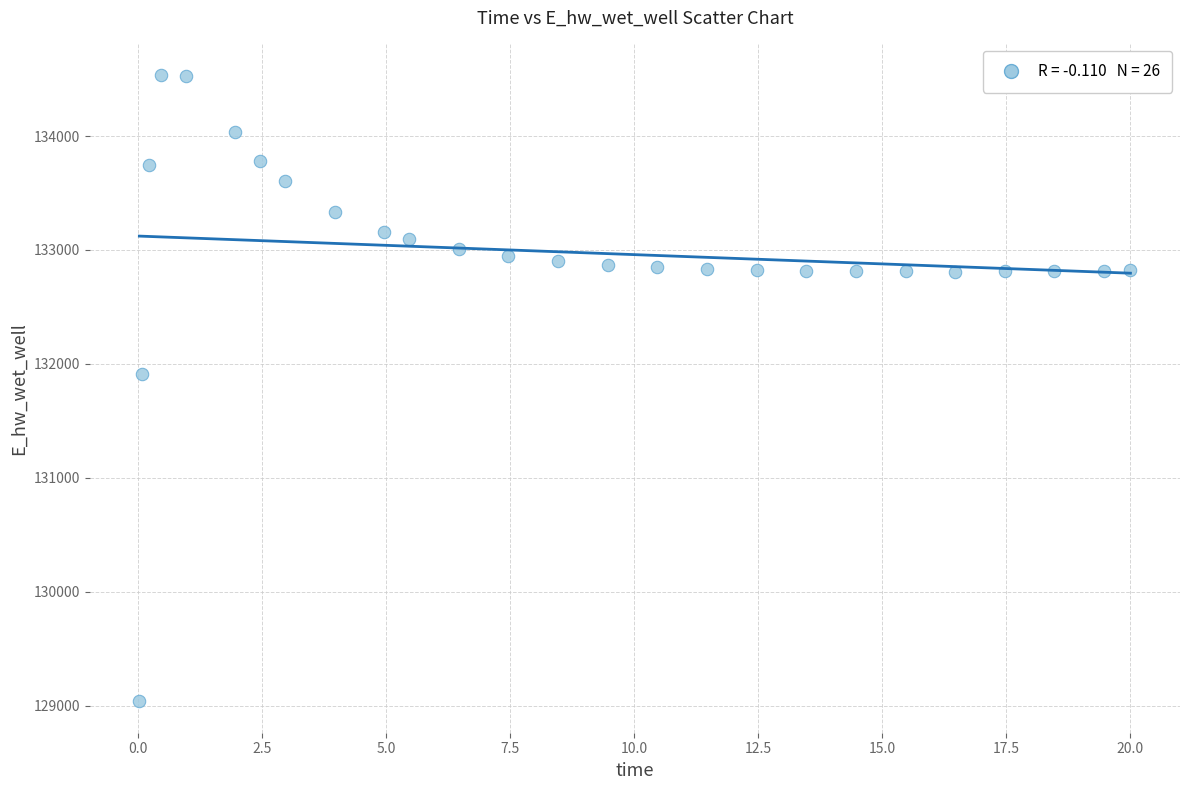

What is the range of Y values (max minus min)?

5501.4